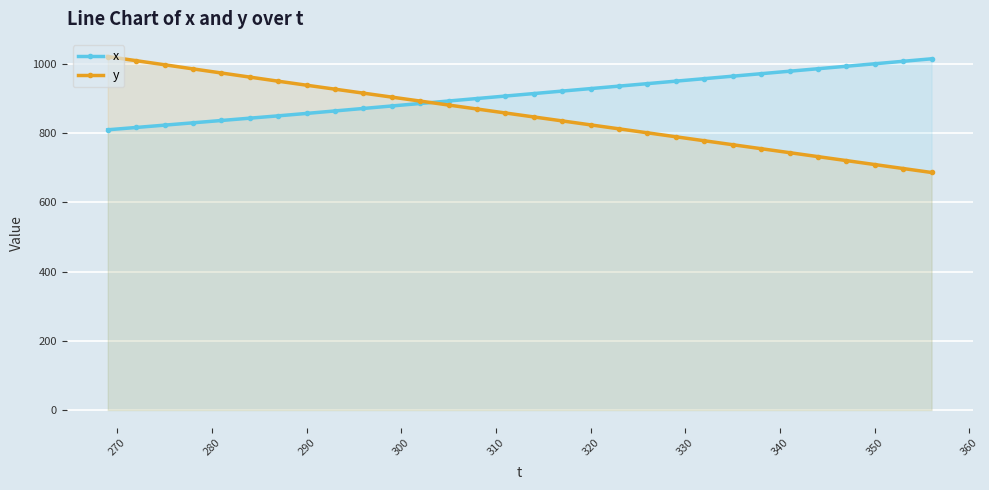

Rank the series by their maximum value, from highest to lowest.

y, x